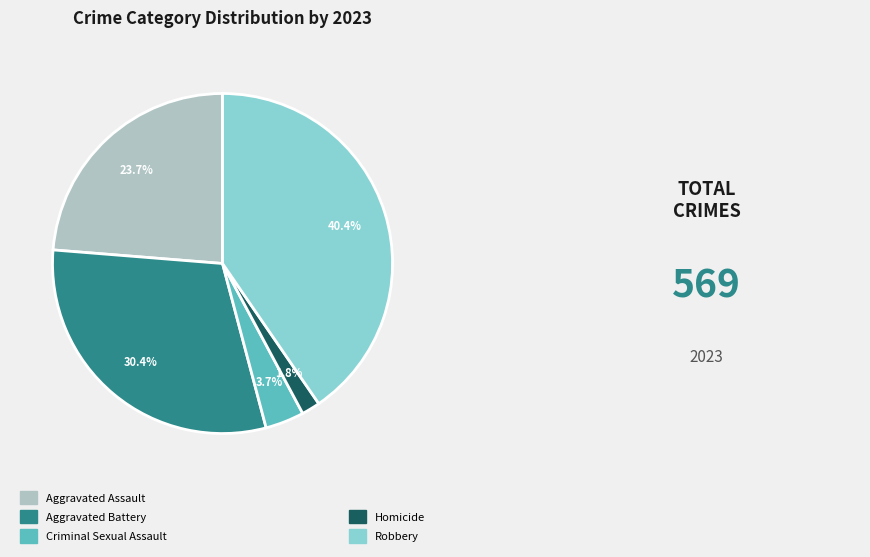

Does any single category account for the majority?

No